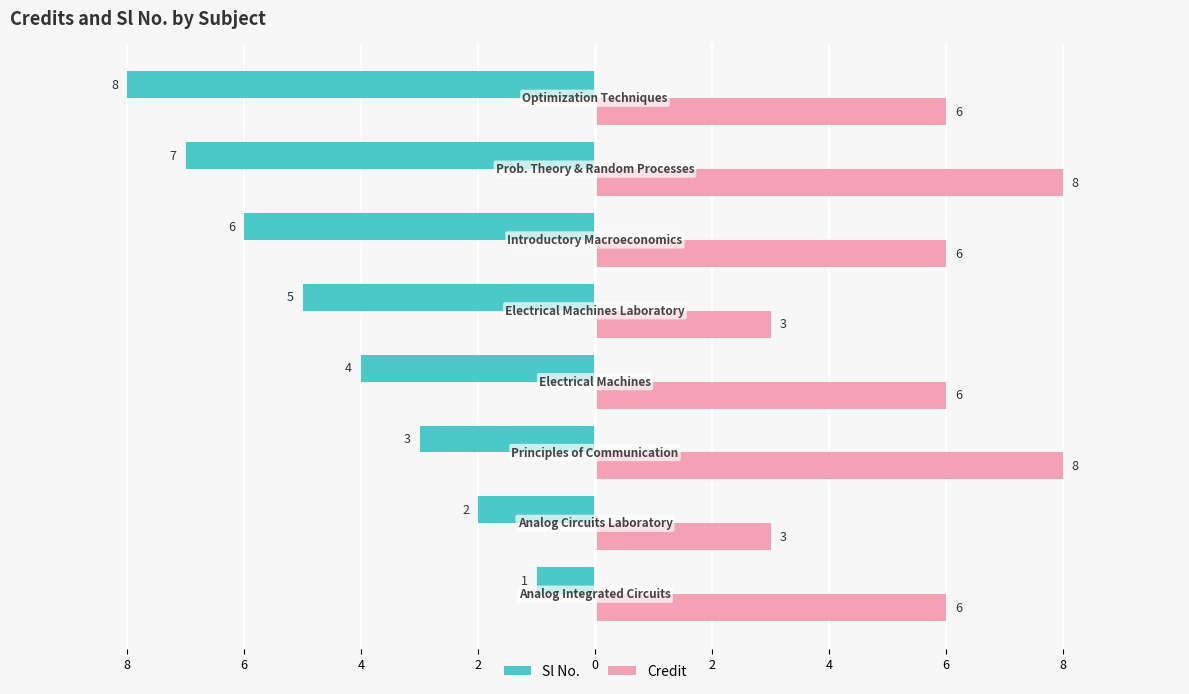

What are all the series names shown in the legend?

Sl No., Credit